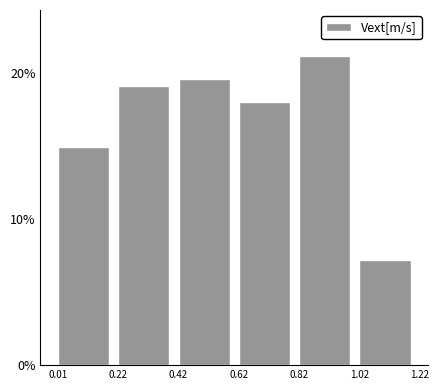

Reading left to right, list all the values displayed in this chart.

0.01=14.9	0.22=19.1	0.42=19.6	0.62=18.0	0.82=21.1	1.02=7.2